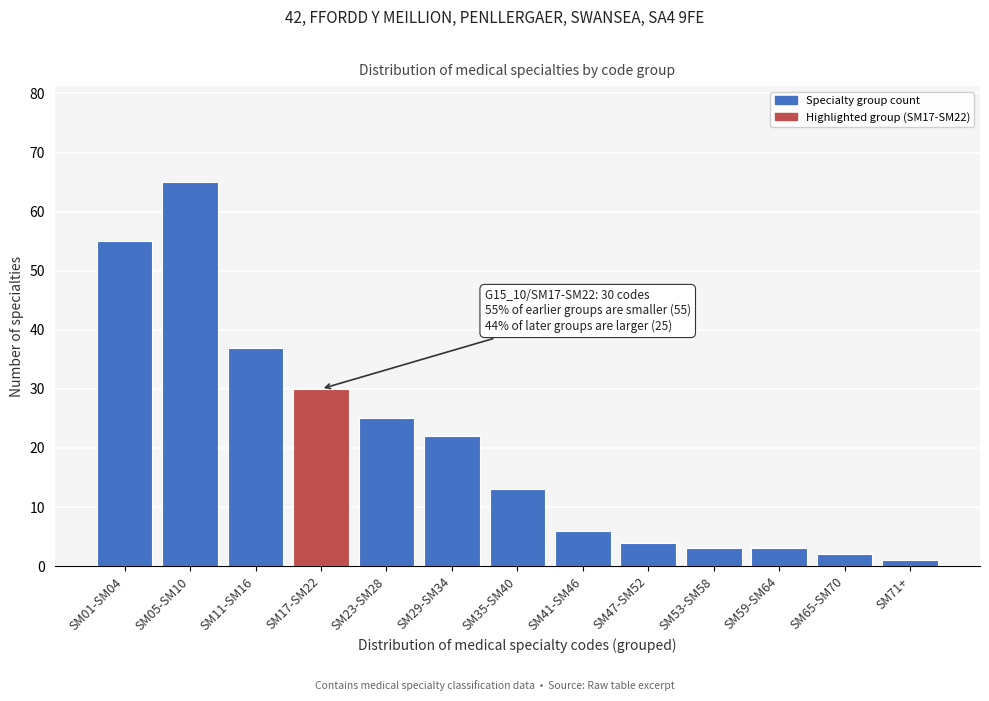

Reading left to right, transcribe all the data shown in this chart.

SM01-SM04=55	SM05-SM10=65	SM11-SM16=37	SM17-SM22=30	SM23-SM28=25	SM29-SM34=22	SM35-SM40=13	SM41-SM46=6	SM47-SM52=4	SM53-SM58=3	SM59-SM64=3	SM65-SM70=2	SM71+=1